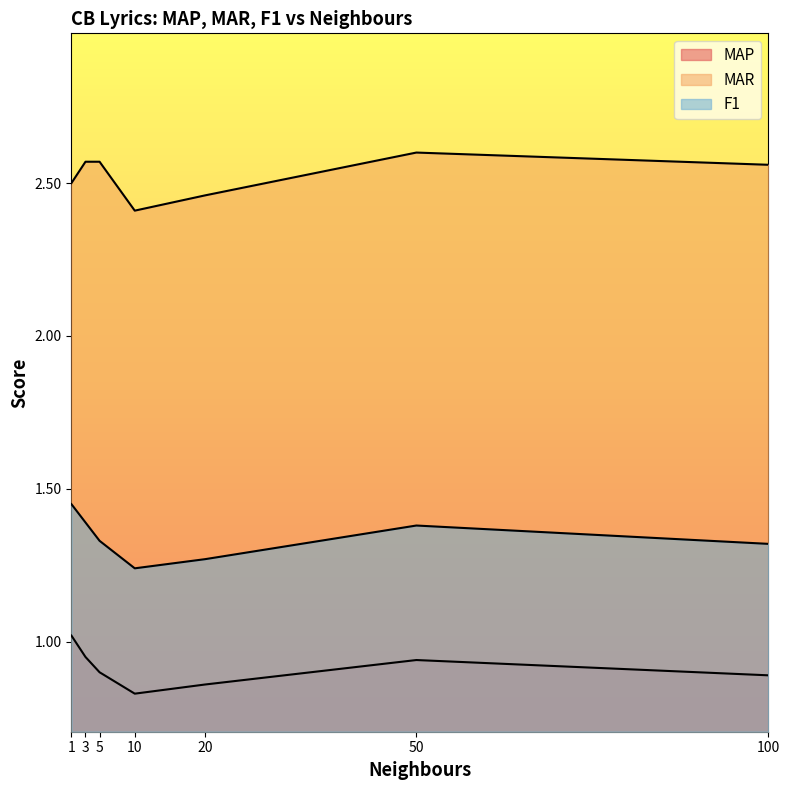

Rank the series at 3 from lowest to highest value.

MAP, F1, MAR